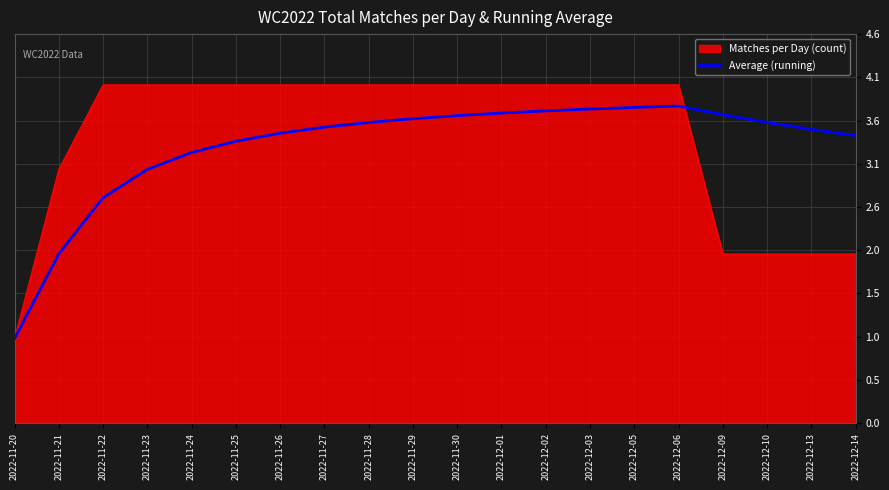

Which category has the lowest value across all series?

2022-11-20